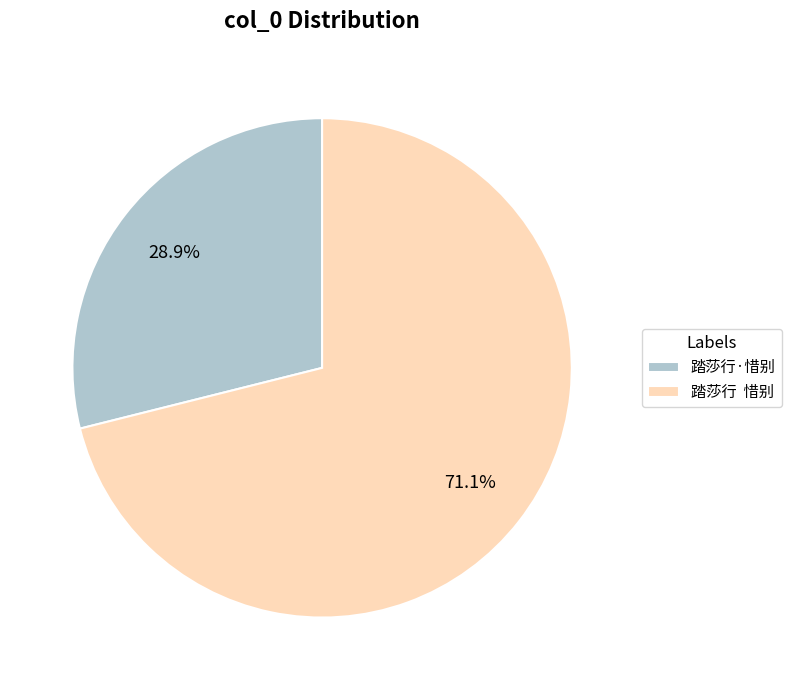

What is the smallest slice in the pie chart?

踏莎行·惜别